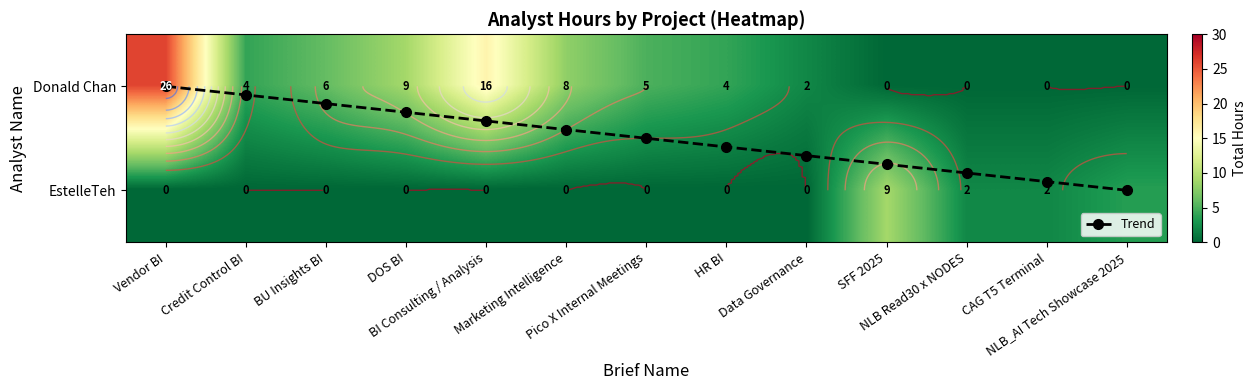

What is the maximum value for EstelleTeh?

9.0